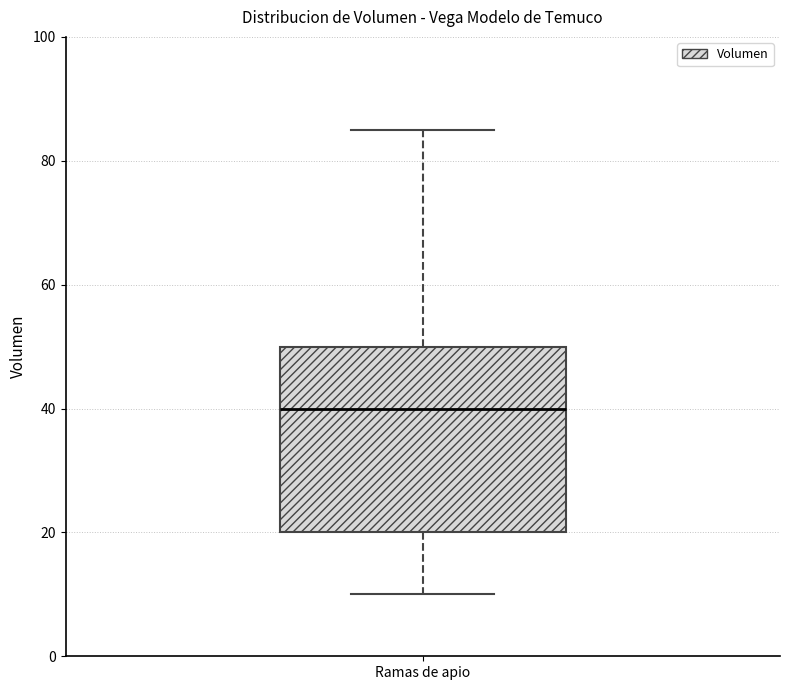

Transcribe this box plot: give where the median line is, the range the box spans, and where the two whiskers end, as read against the y-axis. The values are not printed on the chart, so give them approximately, as read against the axis.

median 40, box 20 to 50, whiskers 10 to 86